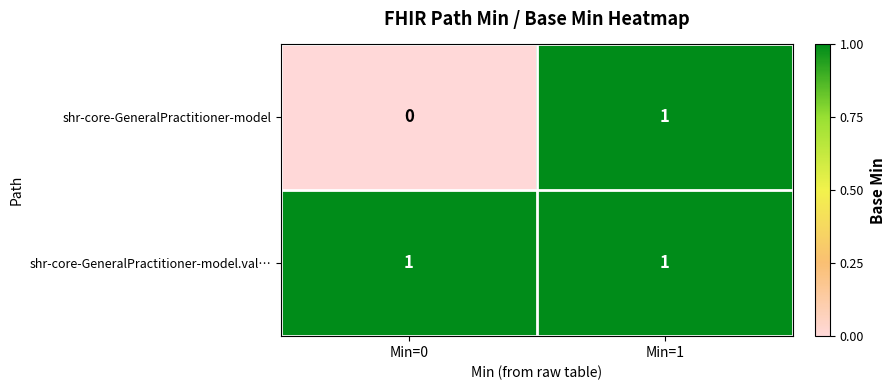

At which category is the sum across all series the highest?

Min=1